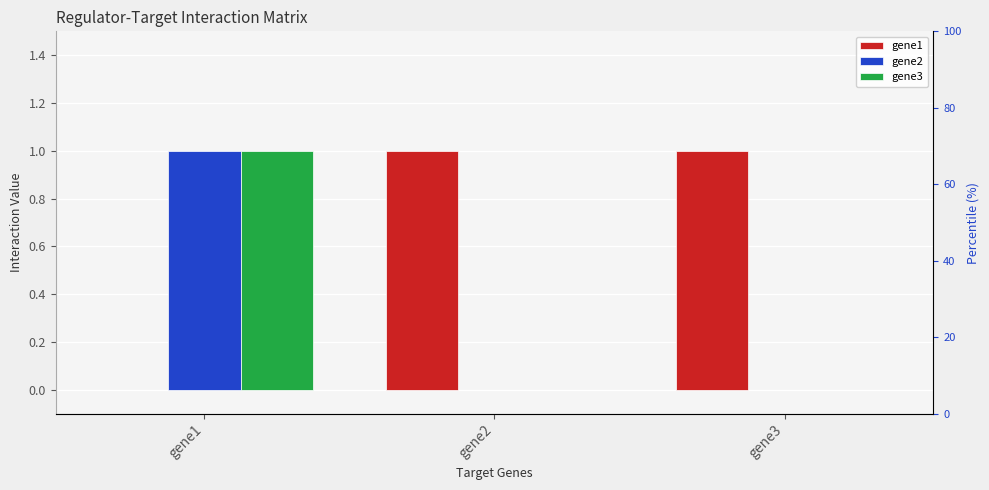

How many gene1 values are between 0 and 1?

3